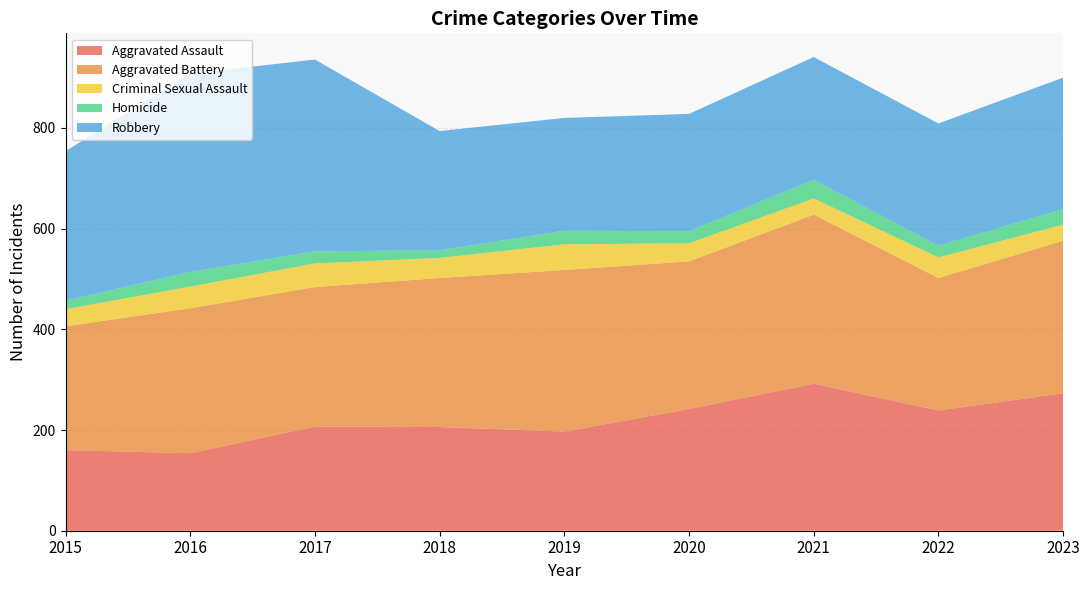

Reading left to right, transcribe all the data shown in this chart.

Aggravated Assault: 160	154	207	206	197	242	292	239	273
Aggravated Battery: 246	288	277	296	321	293	336	263	303
Criminal Sexual Assault: 34	43	47	40	51	36	32	41	32
Homicide: 17	29	24	15	27	24	37	23	31
Robbery: 297	394	381	237	224	233	244	243	261